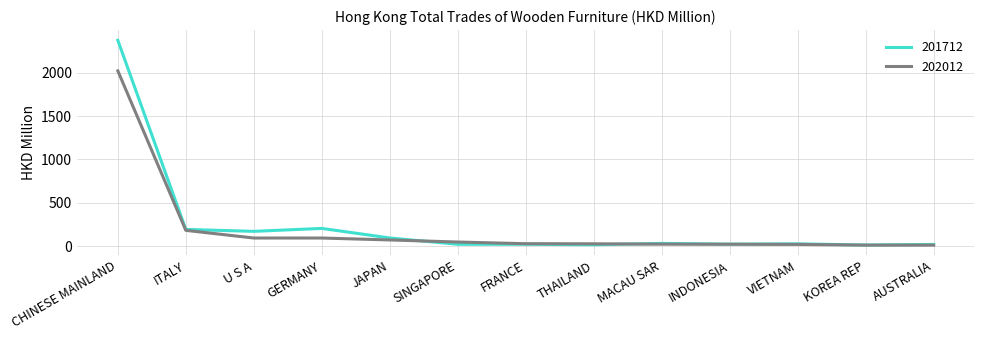

Rank the series by their average value, from lowest to highest.

202012, 201712